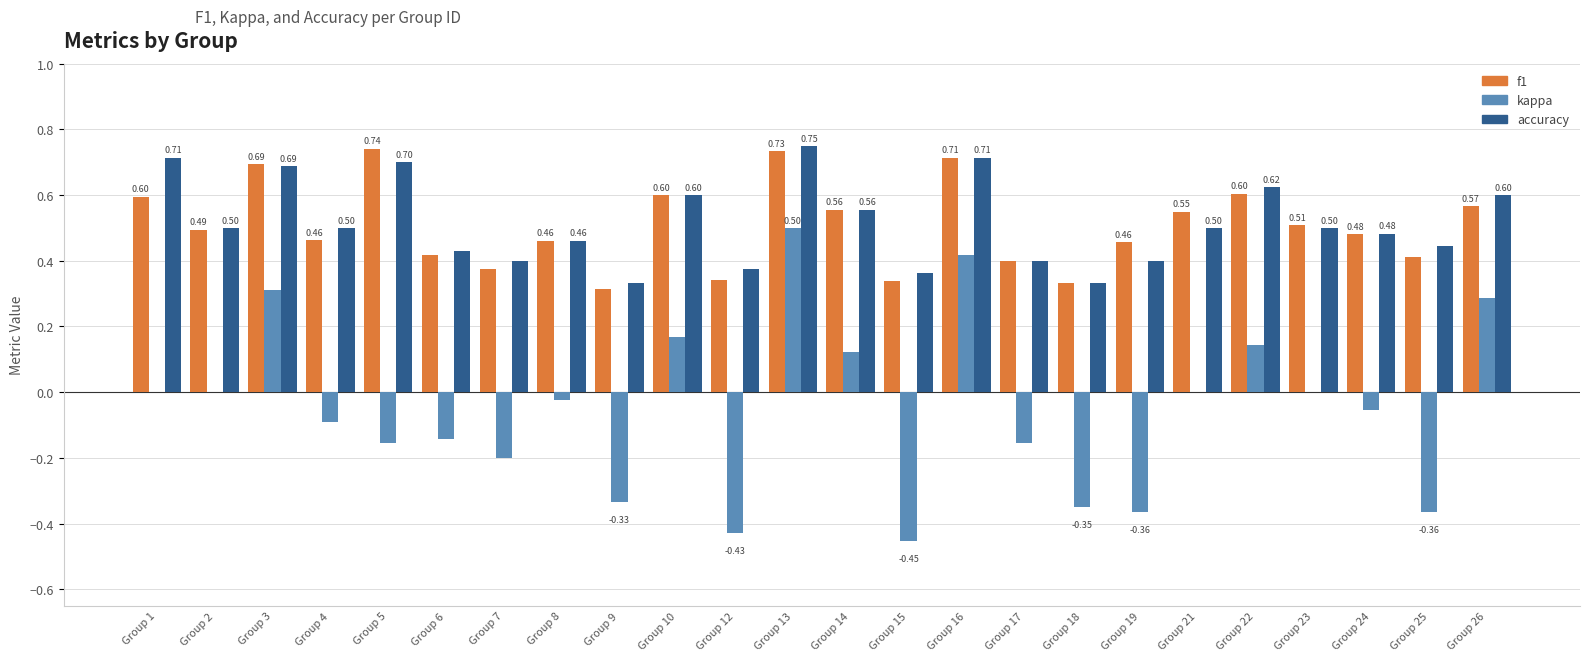

Between Group 12 and Group 19, which series saw the biggest shift?

f1